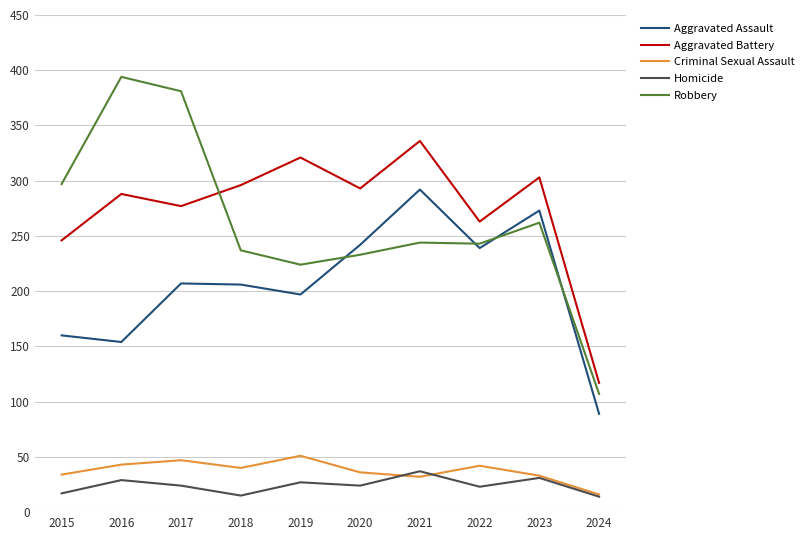

True or false: Aggravated Assault and Criminal Sexual Assault cross at least once.

False